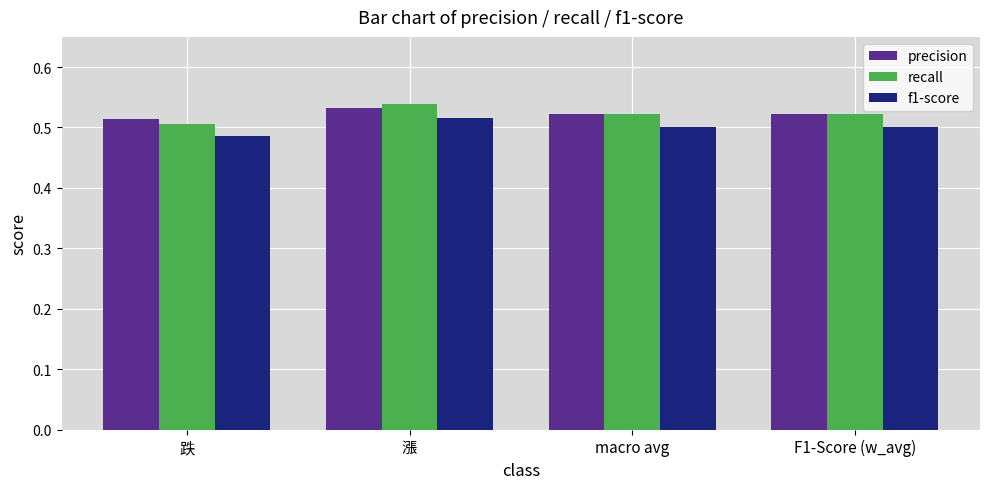

What position from the right is macro avg?

2